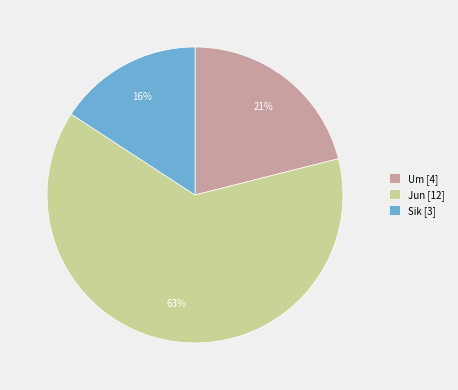

Which slice is the largest?

Jun